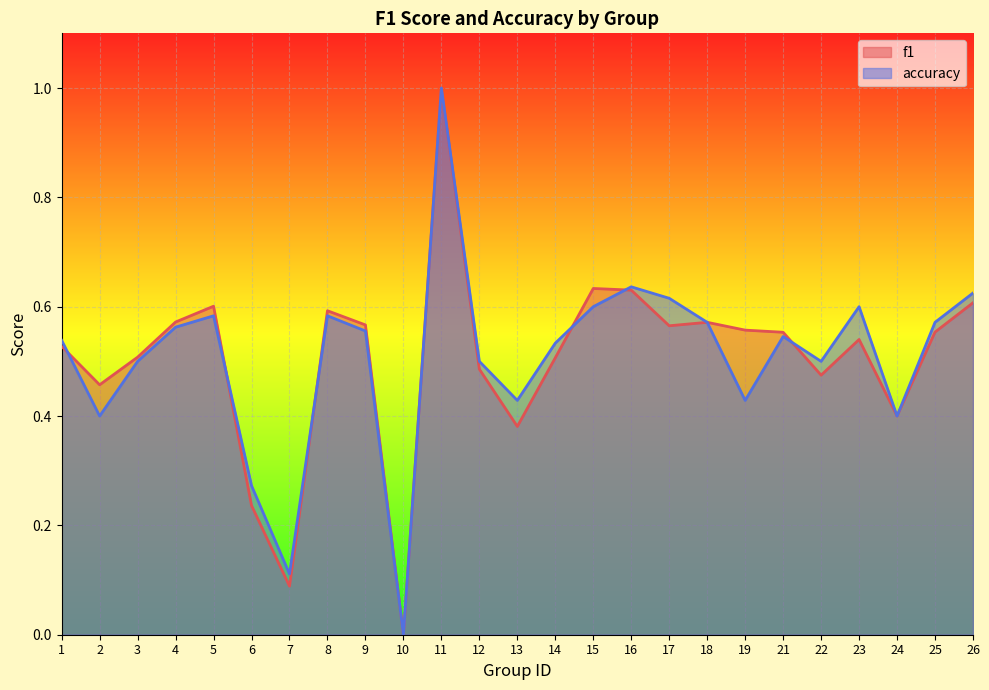

How many data points does each series have?

25